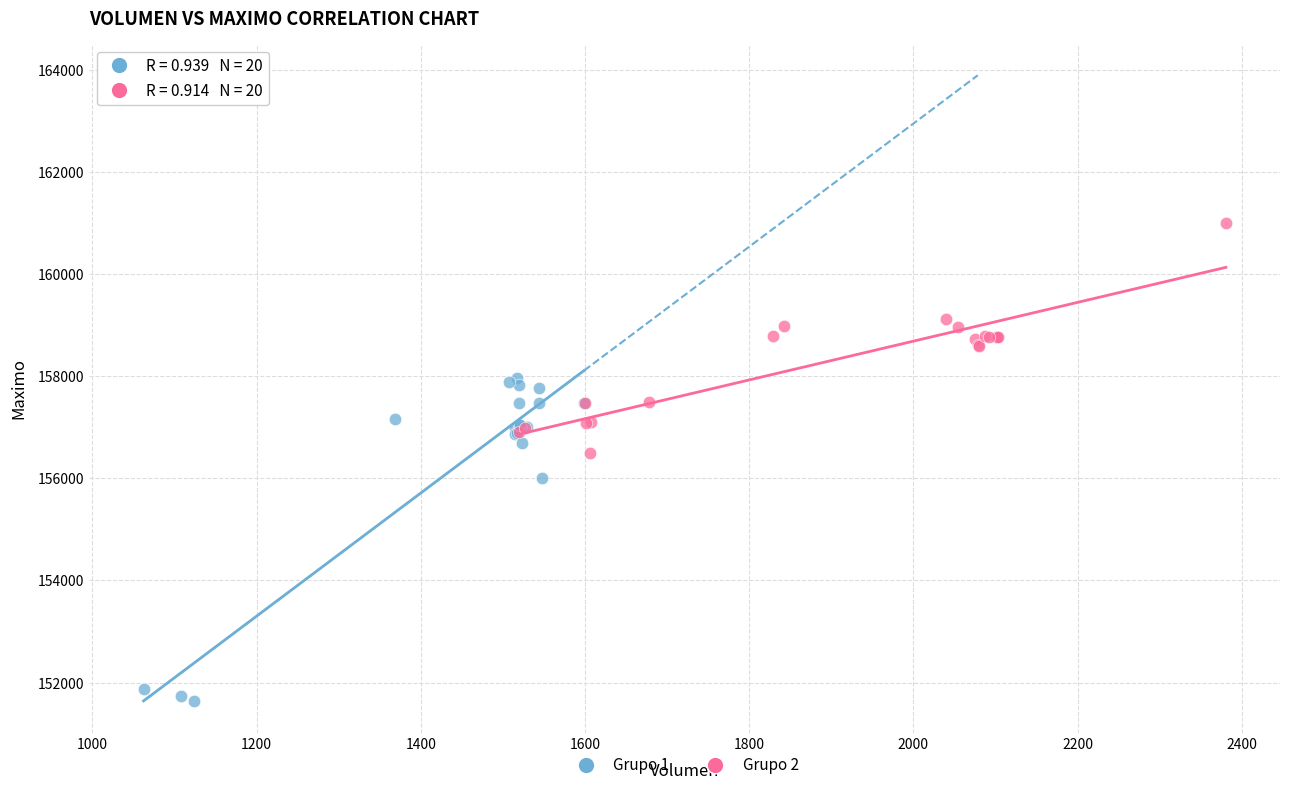

Which series reaches the minimum Y coordinate?

Grupo 1